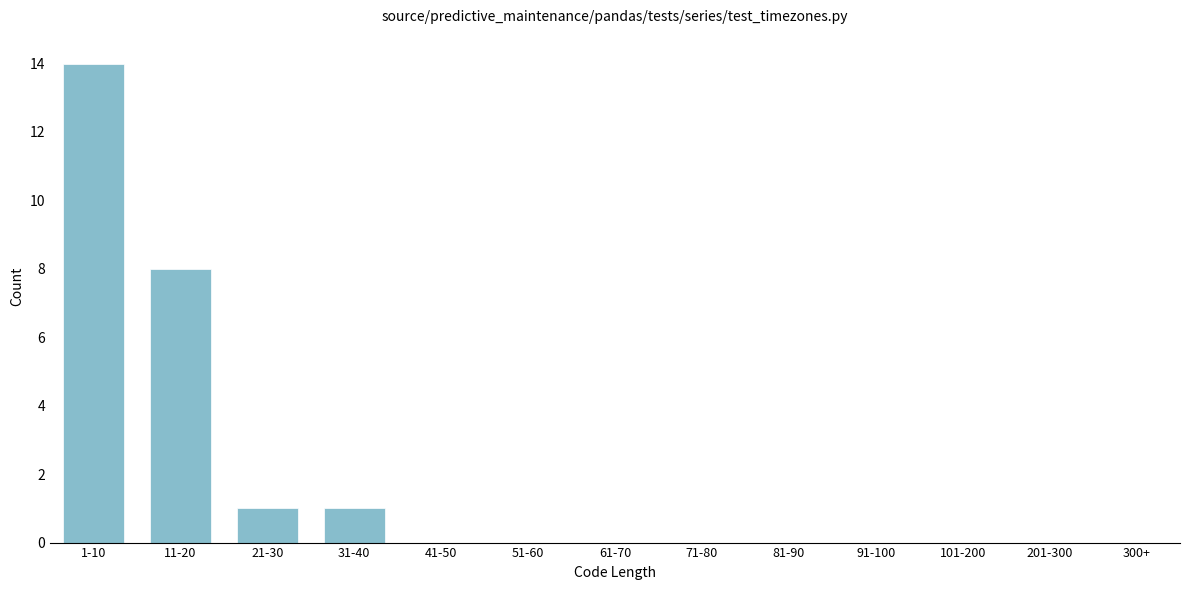

Reading left to right, transcribe all the data shown in this chart.

1-10=14	11-20=8	21-30=1	31-40=1	41-50=0	51-60=0	61-70=0	71-80=0	81-90=0	91-100=0	101-200=0	201-300=0	300+=0